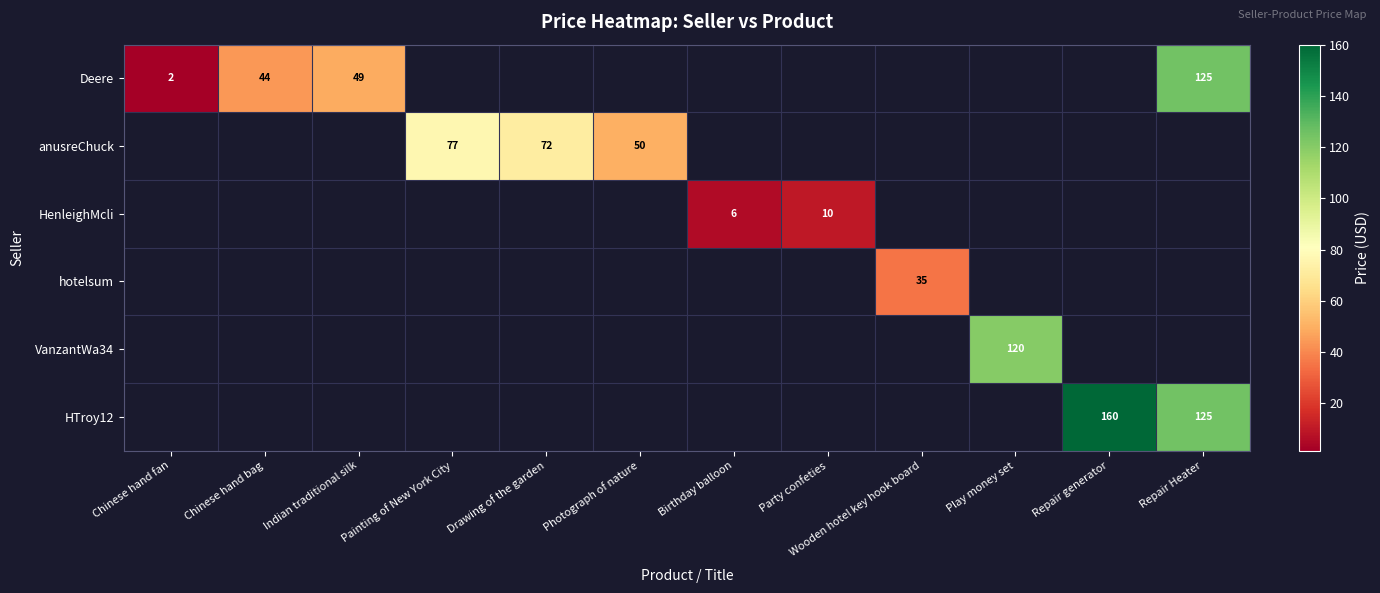

The VanzantWa34 series shows 120.0 at Play money set. True or false?

True